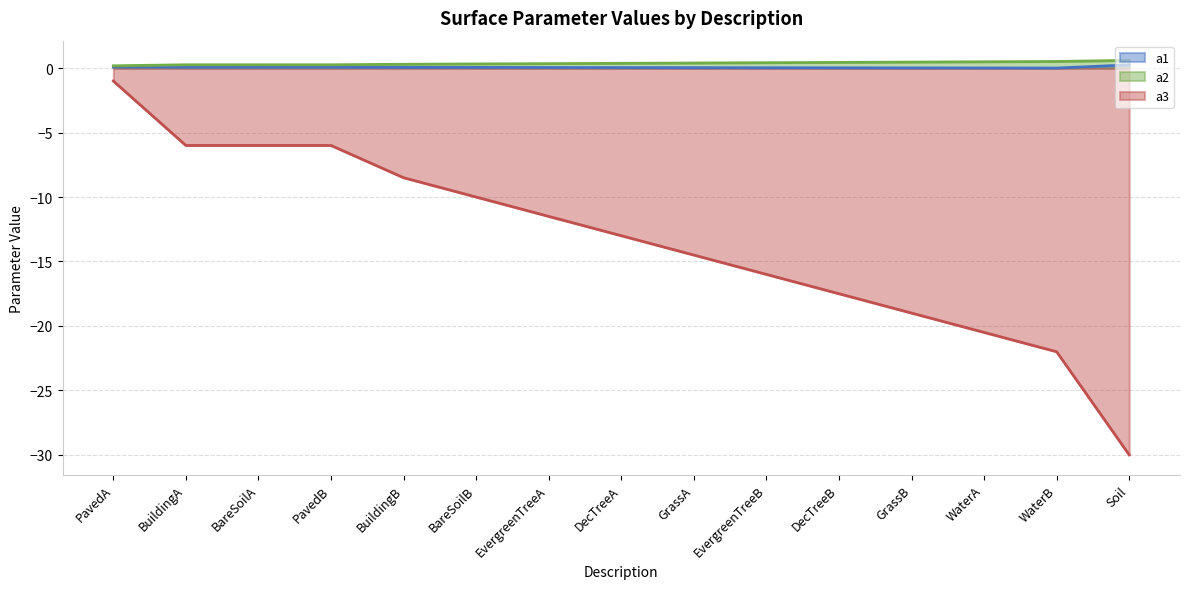

What is the sum of all a1 values?

0.9